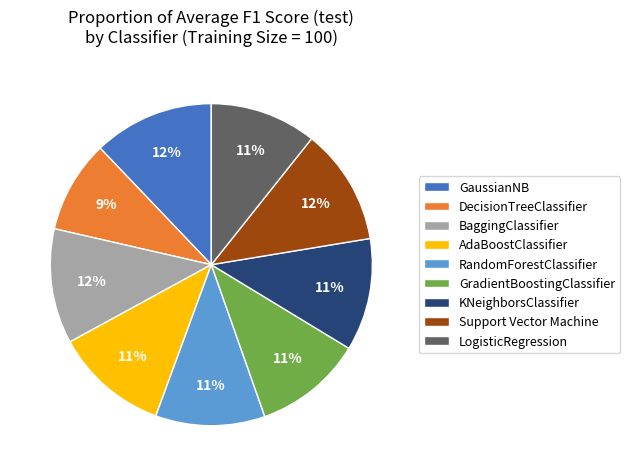

How many segments does this pie chart have?

9